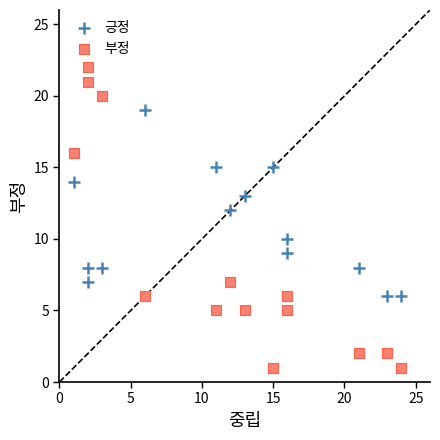

Which series has the largest Y range (max minus min)?

부정